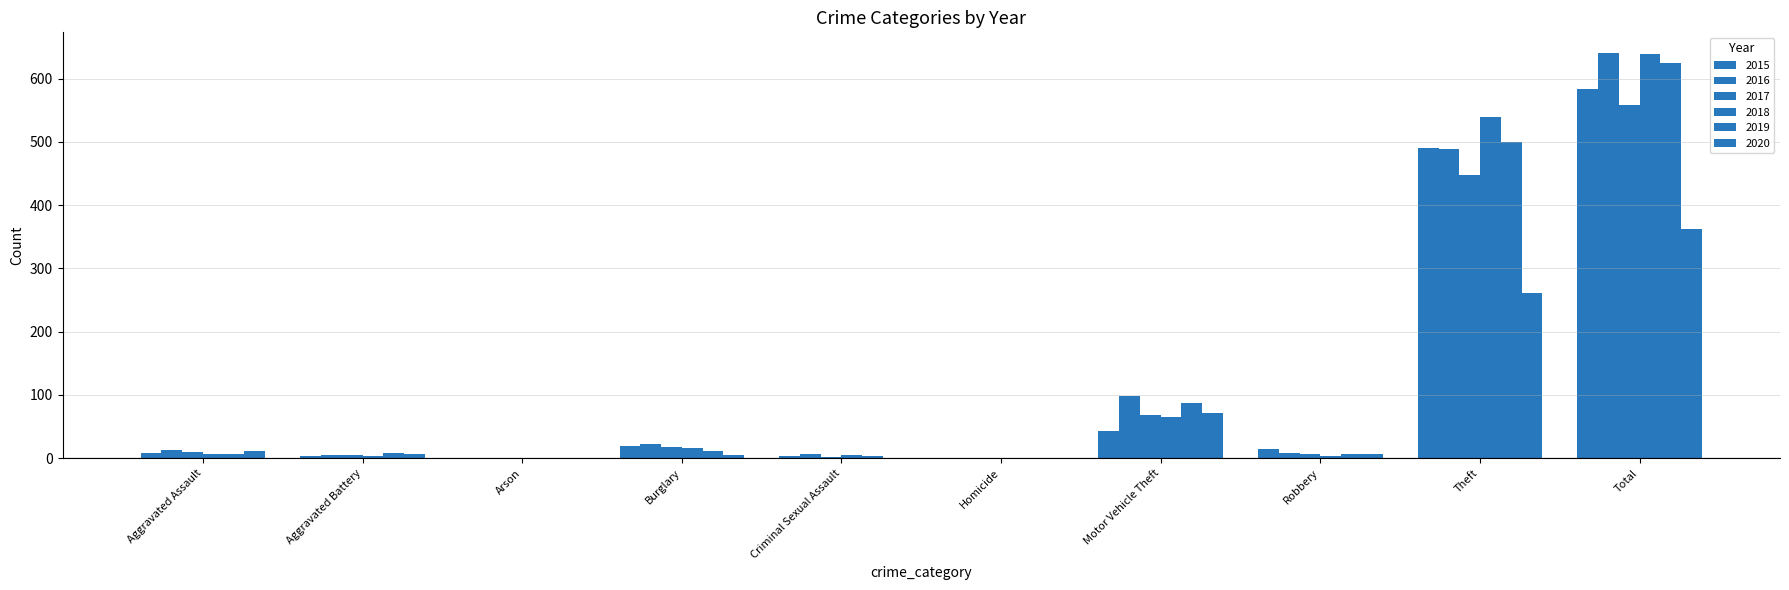

What is the sum of the 2019 values at Arson and Motor Vehicle Theft?

88